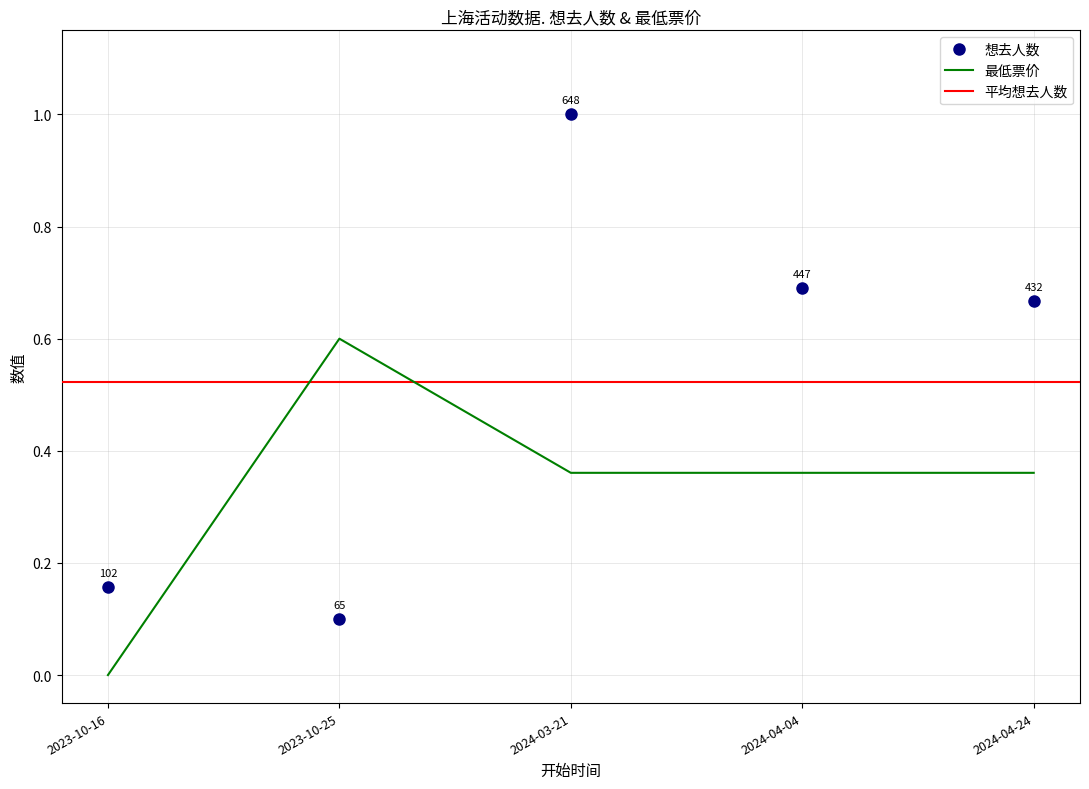

True or false: 想去人数 has a value of 0.1 at 2023-10-25.

True